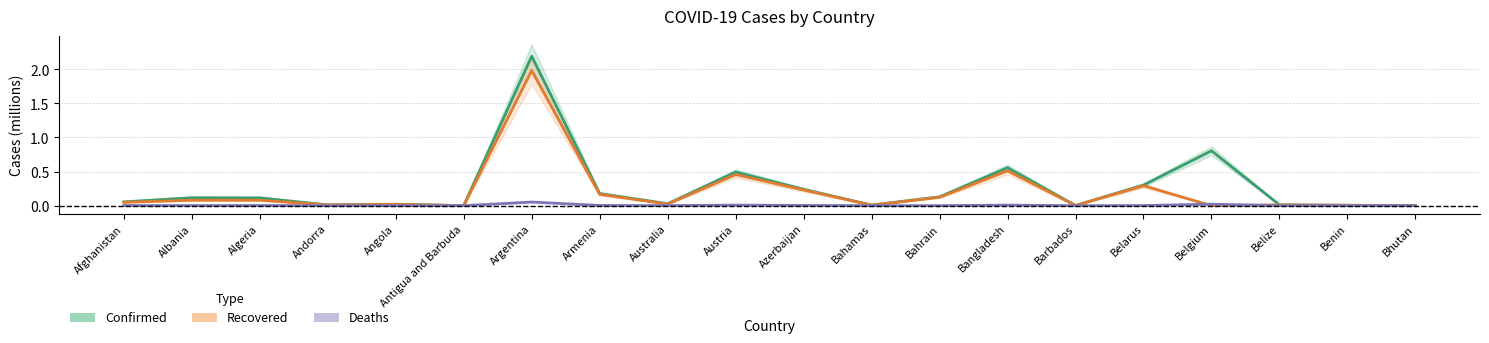

How many distinct data groups are displayed?

3